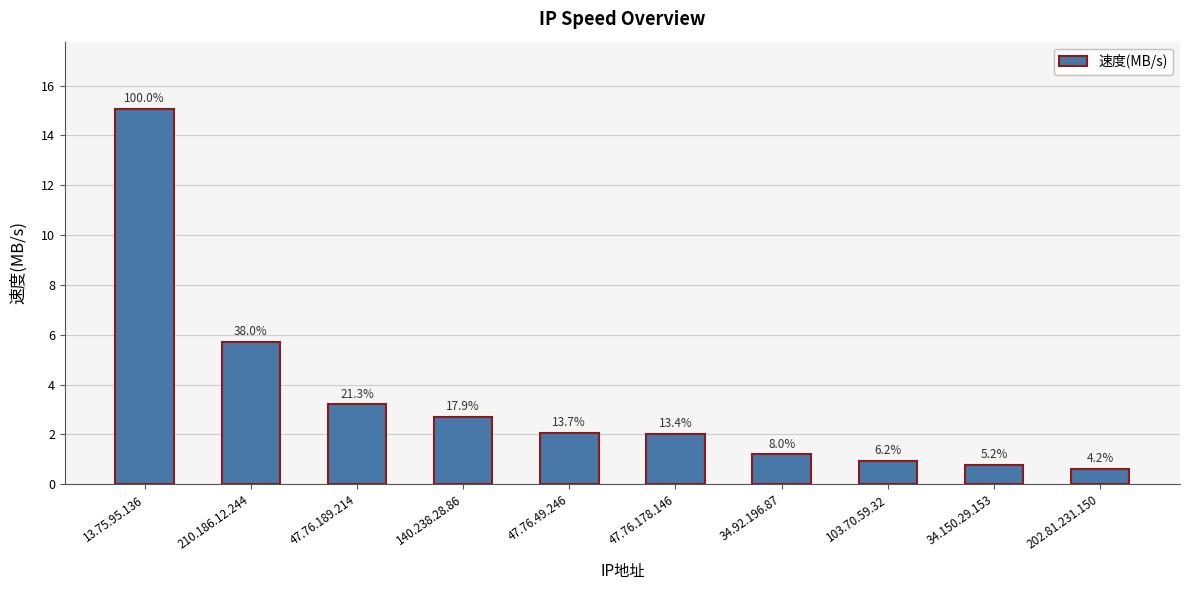

Rank the categories by value from lowest to highest.

202.81.231.150, 34.150.29.153, 103.70.59.32, 34.92.196.87, 47.76.178.146, 47.76.49.246, 140.238.28.86, 47.76.189.214, 210.186.12.244, 13.75.95.136